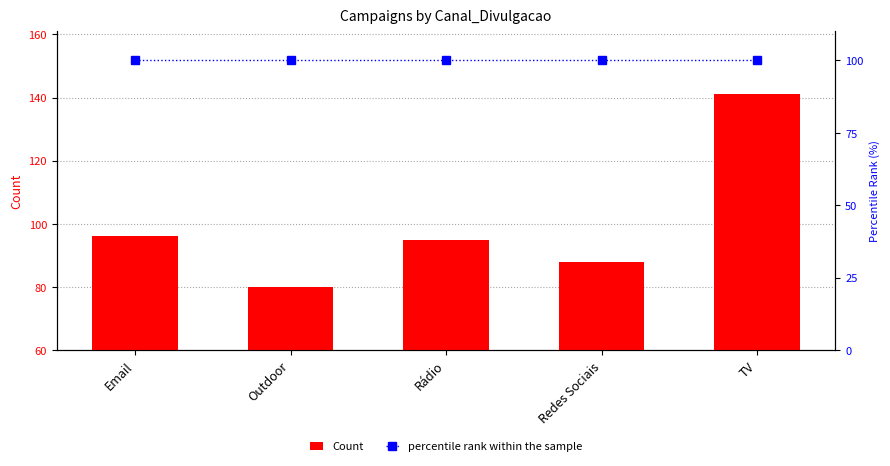

List the labels in order of percentile rank within the sample value, smallest first.

Email, Outdoor, Rádio, Redes Sociais, TV